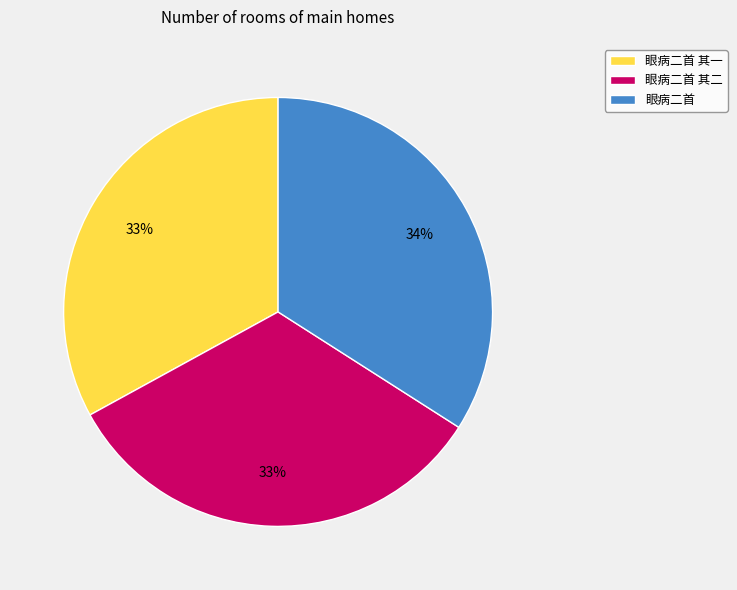

What percentage is the 眼病二首 其二 slice, to the nearest percent?

33%